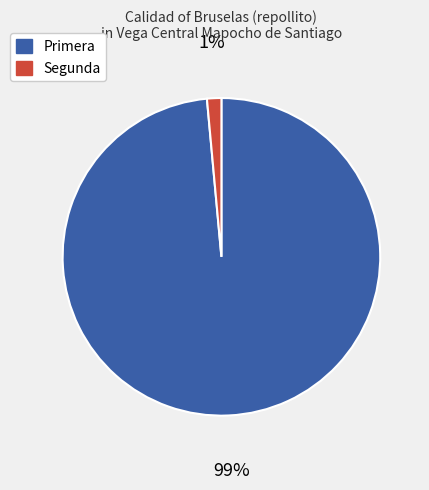

To the nearest percent, what portion does Primera represent?

99%